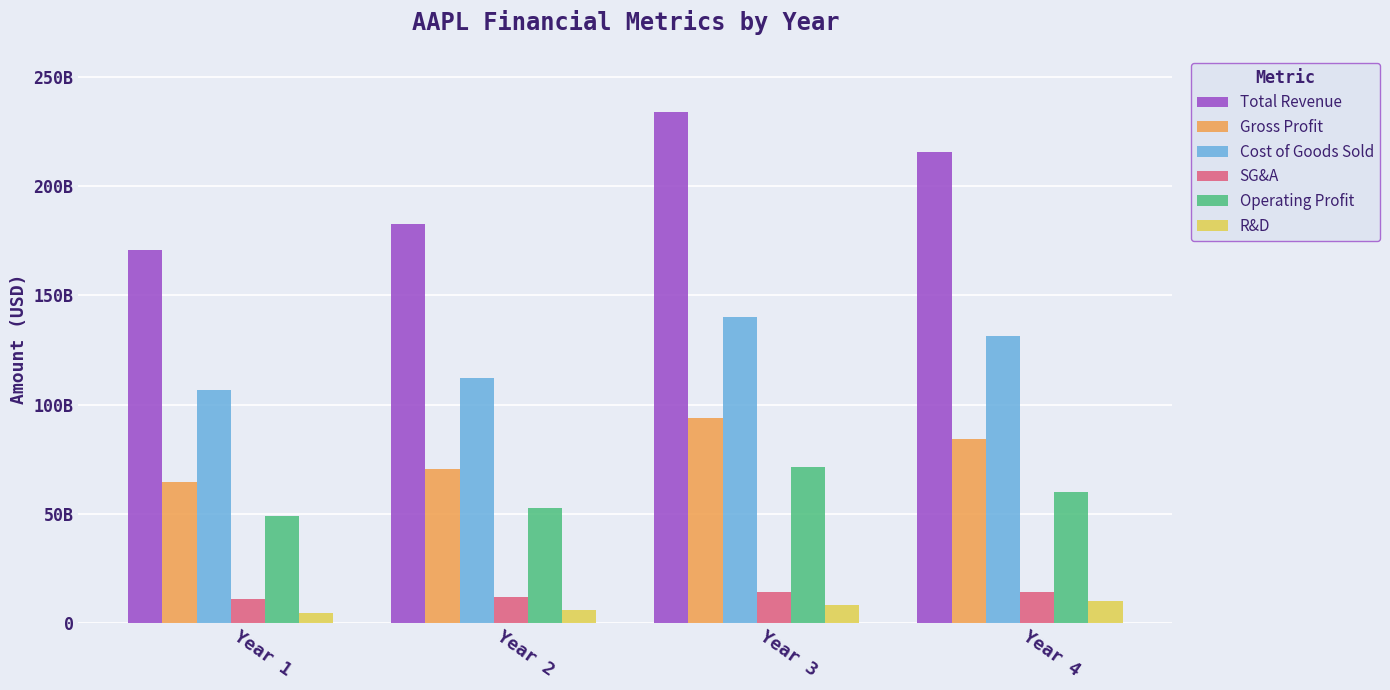

Which has a higher value, Year 1 or Year 4?

Year 4